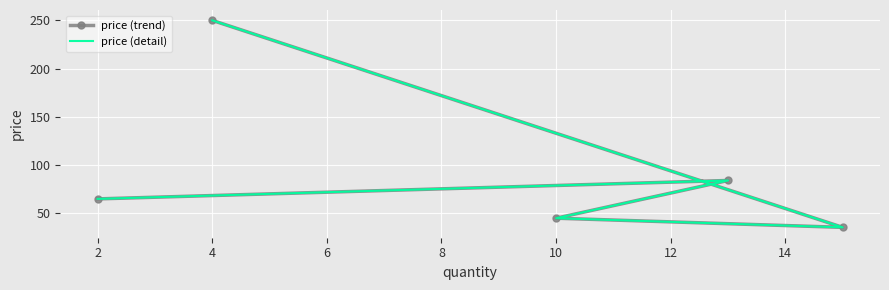

What is the value of the price (detail) point at the 3rd from the left?

45.0